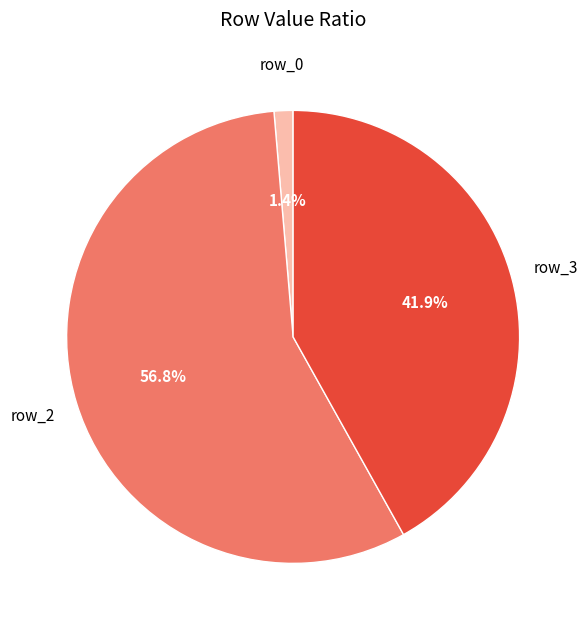

How many slices are in this pie chart?

3